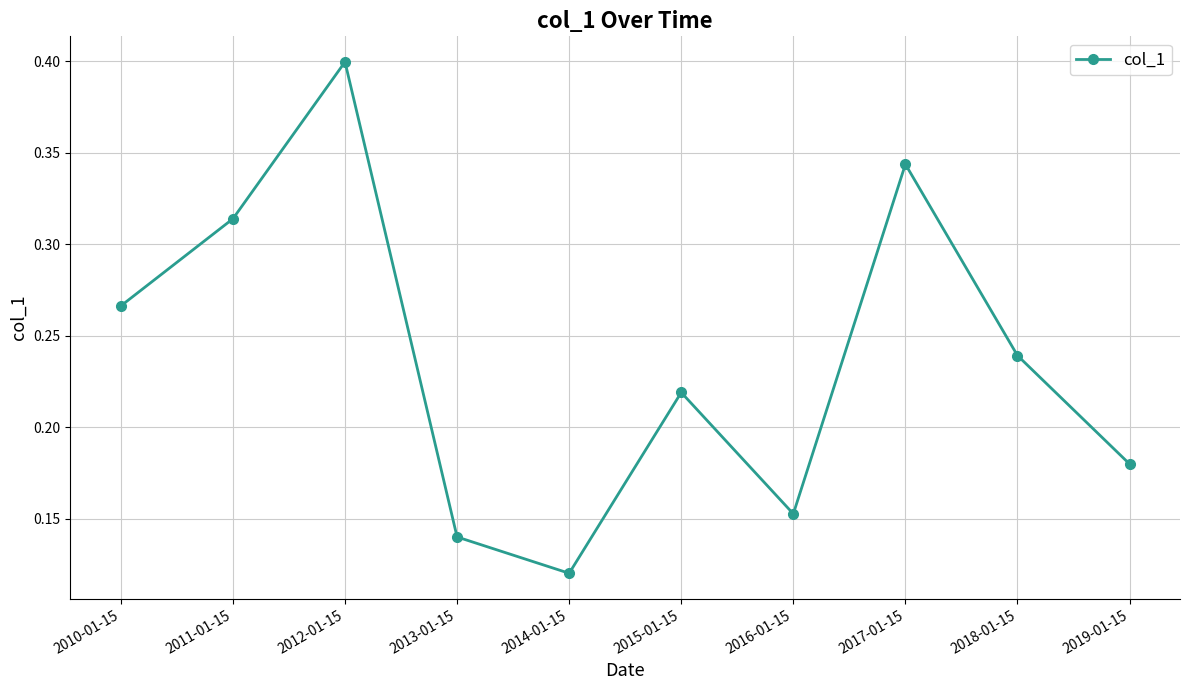

At which category does the data reach its first local peak?

2012-01-15